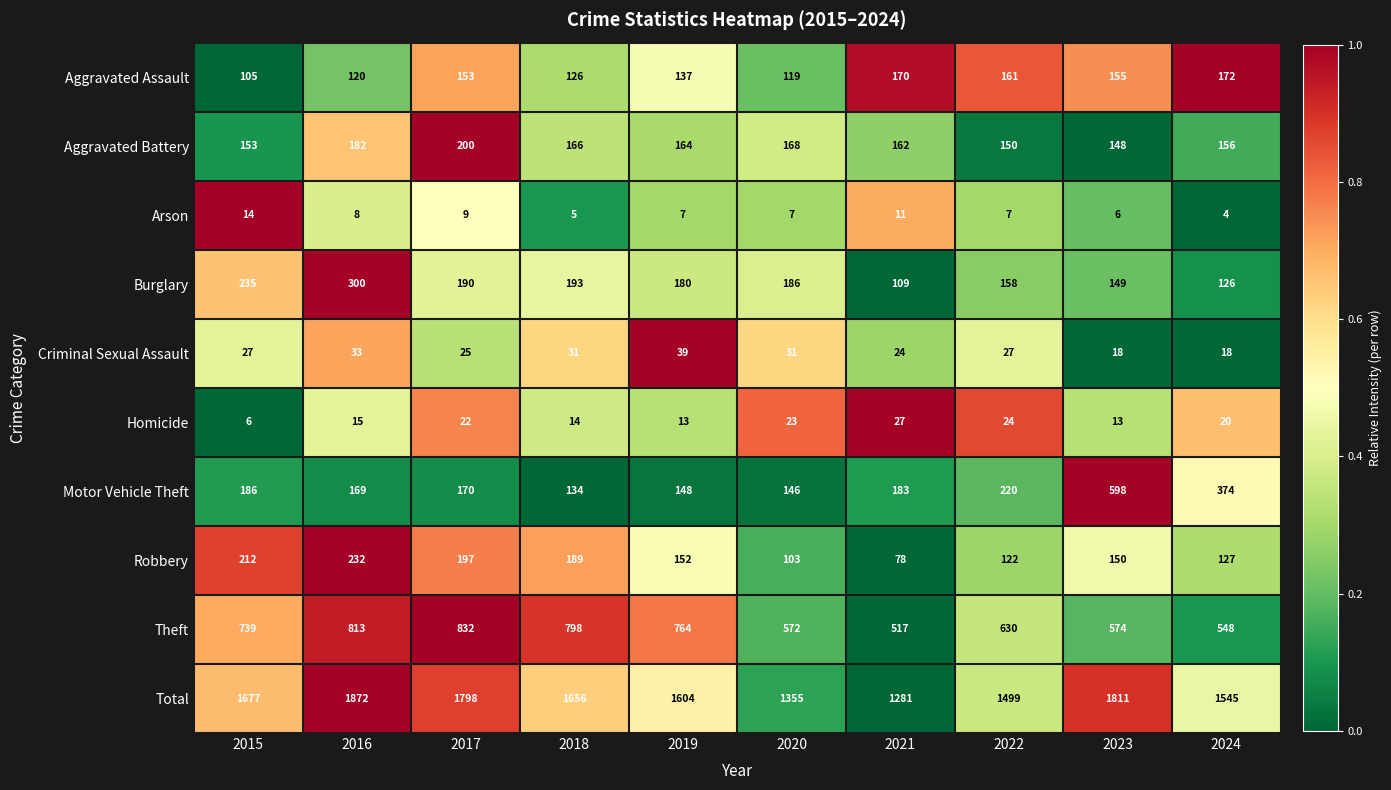

Count the number of categories in the chart.

10